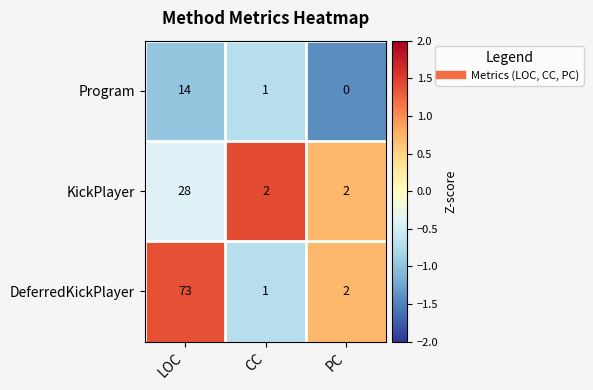

The DeferredKickPlayer series shows 46 at LOC. True or false?

False